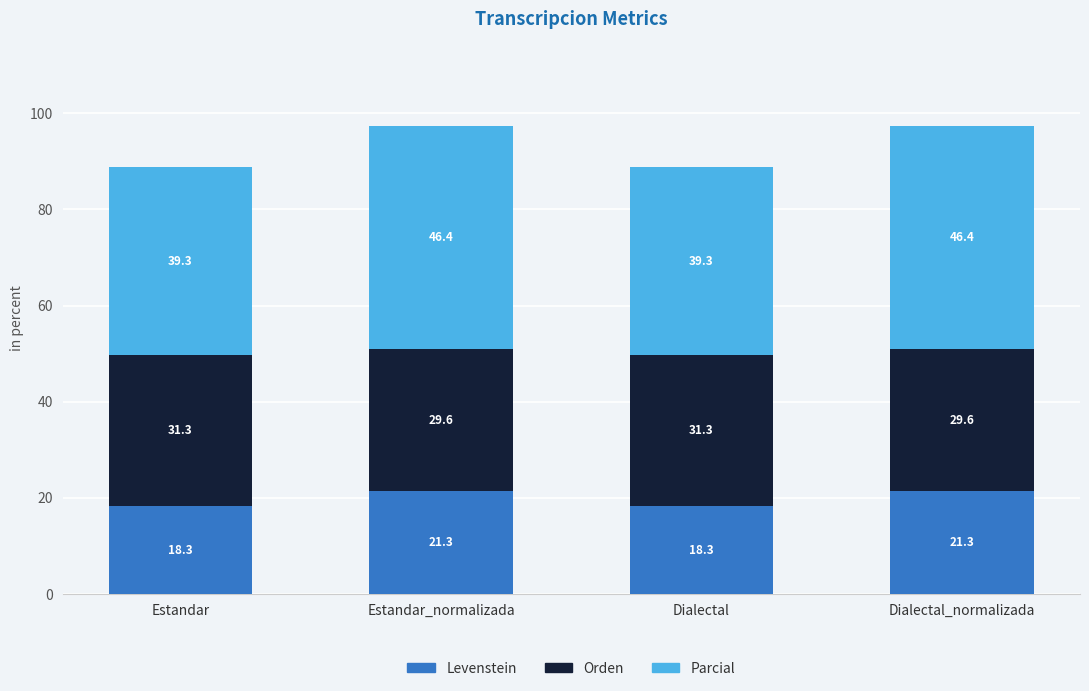

At which label does Levenstein first exceed 21?

Estandar_normalizada